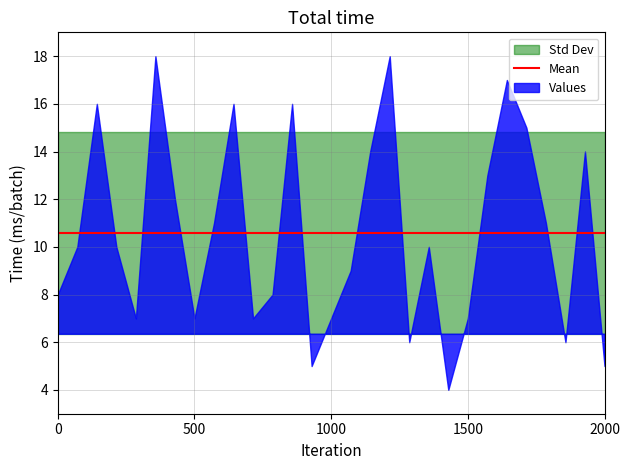

What is the smallest value displayed?

4.0